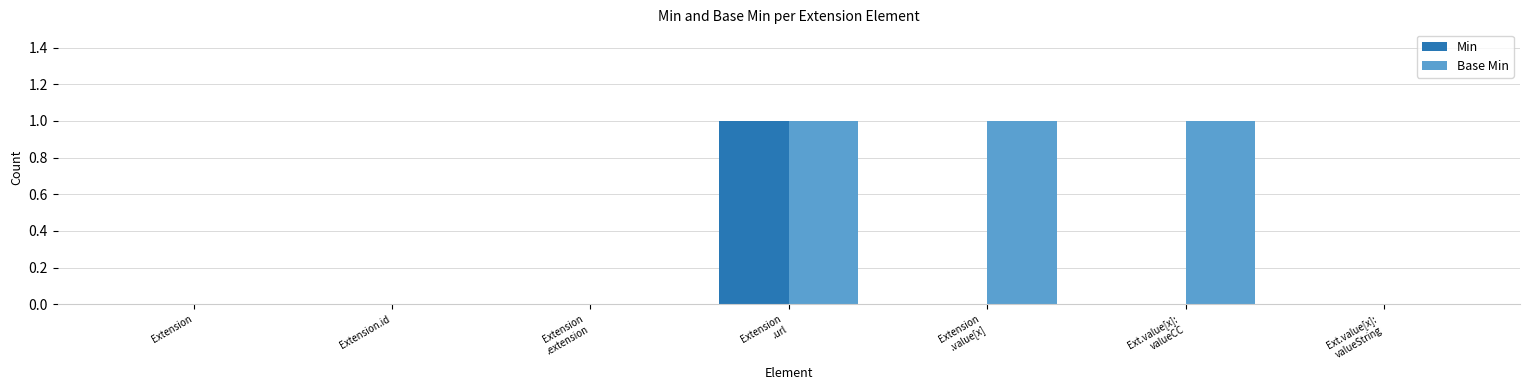

True or false: Base Min has a value of 0 at Extension.id.

True